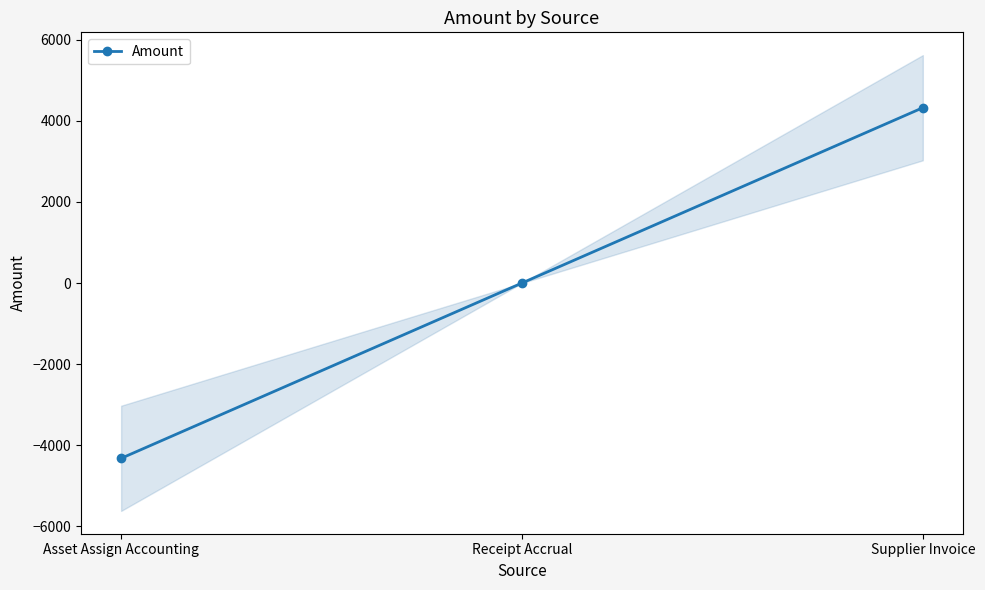

What is the difference between the values at Receipt Accrual and Supplier Invoice?

4325.6